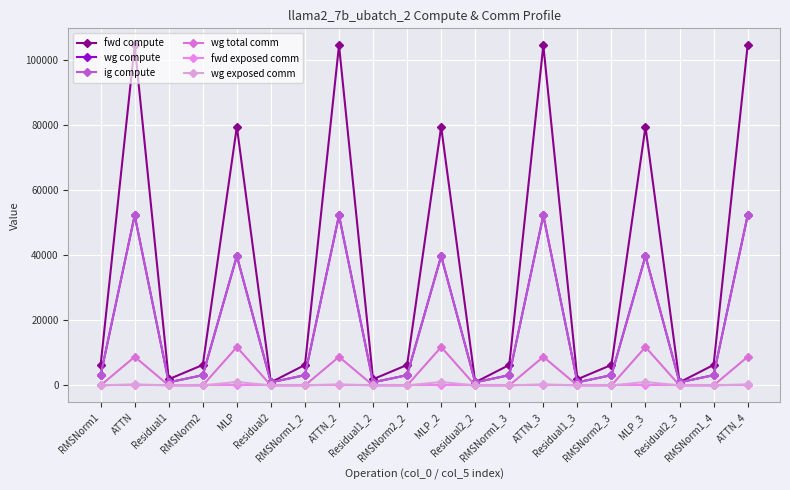

Is this an area chart (filled region under the line)?

No